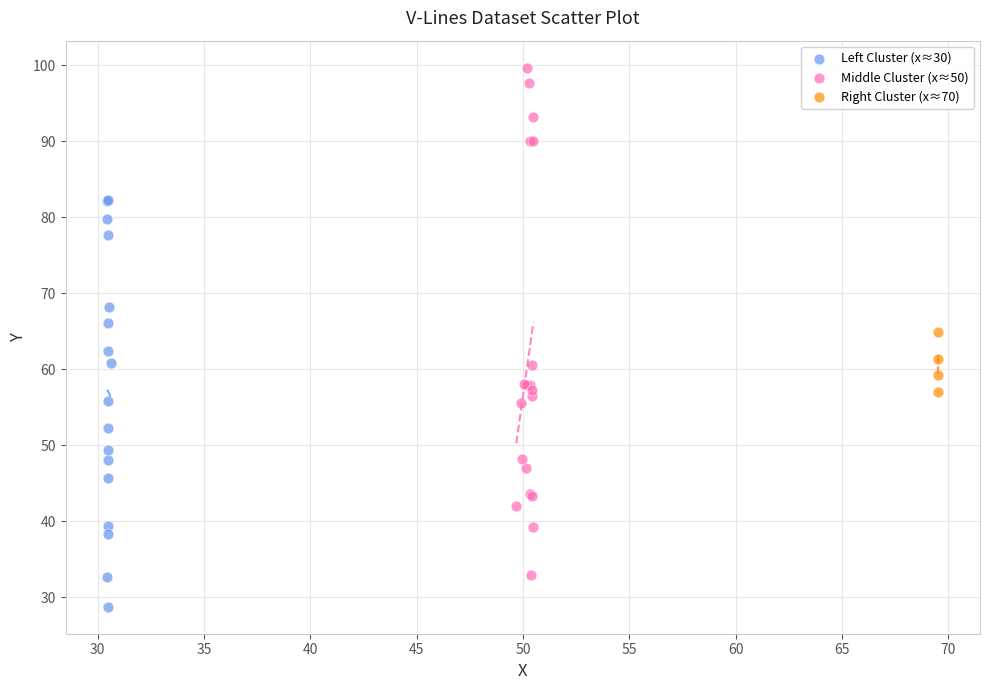

Which series has the largest Y range (max minus min)?

Middle Cluster (x≈50)